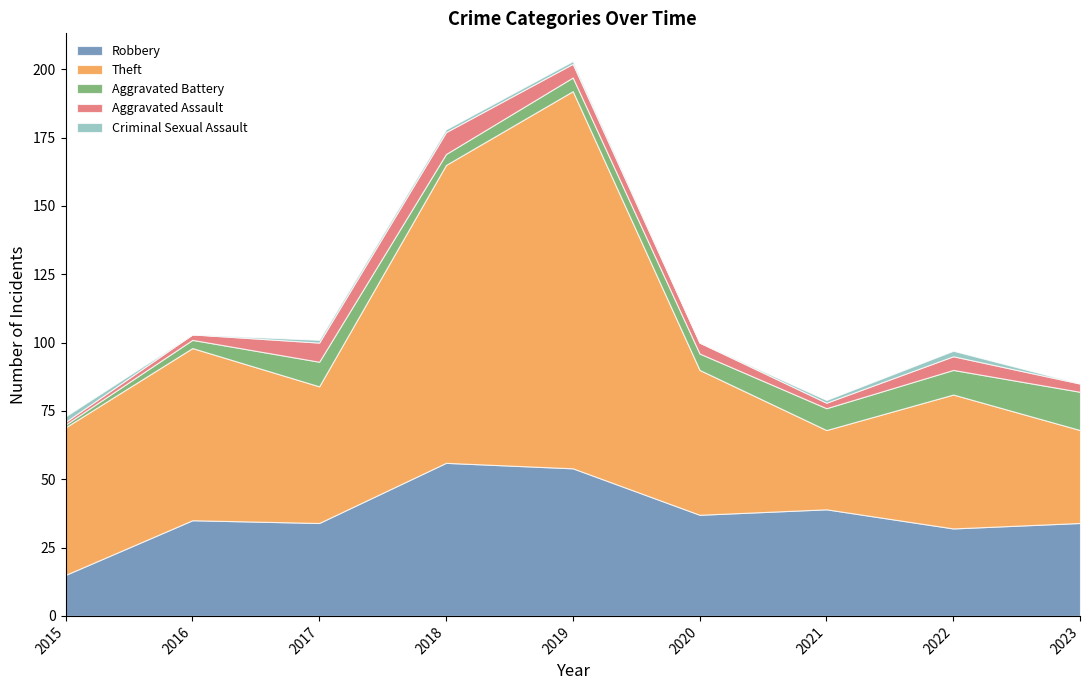

Reading right to left, what are all the values shown in this chart?

Robbery: 34	32	39	37	54	56	34	35	15
Theft: 34	49	29	53	138	109	50	63	54
Aggravated Battery: 14	9	8	6	5	4	9	3	1
Aggravated Assault: 3	5	2	4	5	8	7	2	1
Criminal Sexual Assault: 0	2	1	0	1	1	1	0	2